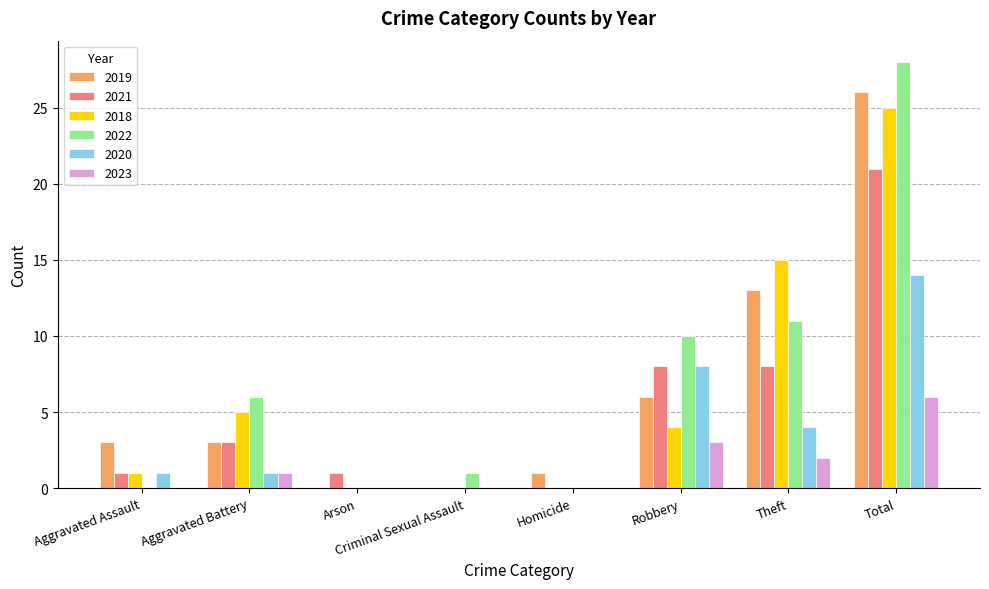

What is the sum of the 2018 values at Aggravated Assault and Total?

26